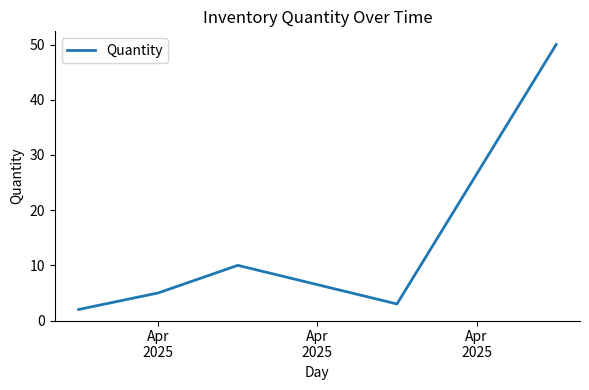

True or false: there are more than 0 points higher than both neighbors.

True